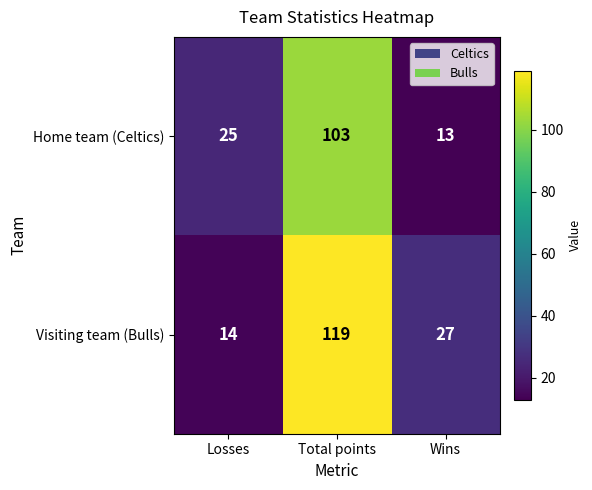

Reading left to right, transcribe all the data shown in this chart.

Home team (Celtics): Losses=25	Total points=103	Wins=13
Visiting team (Bulls): Losses=14	Total points=119	Wins=27